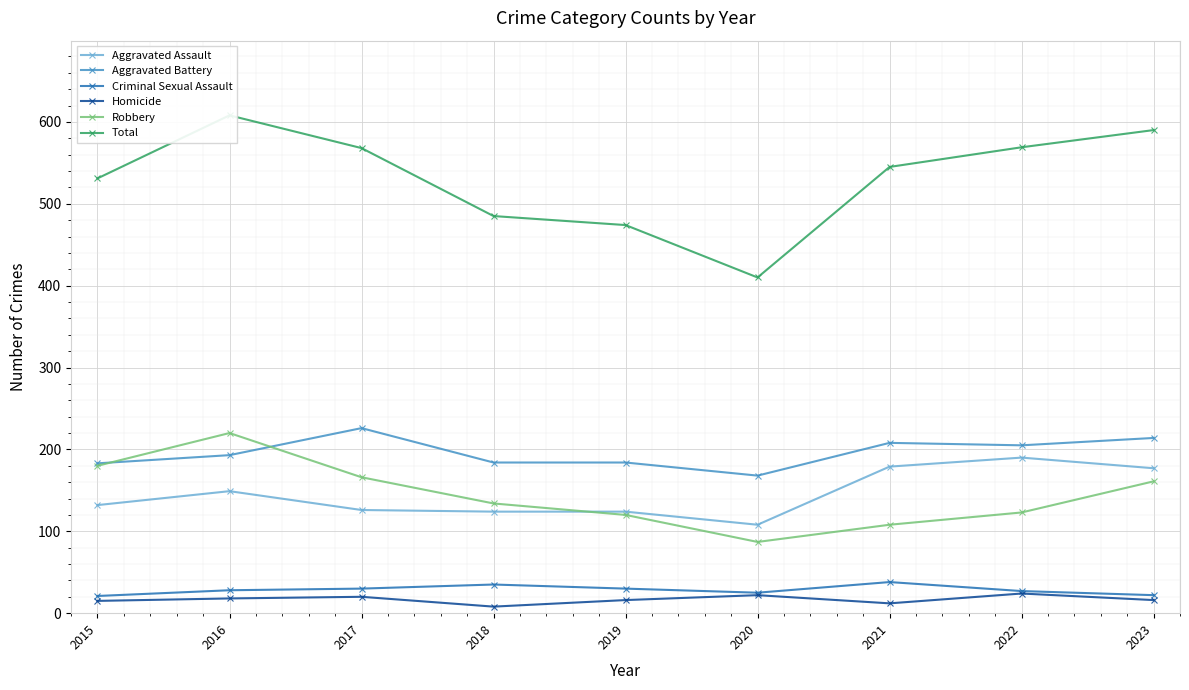

Rank the series at 2016 from highest to lowest value.

Total, Robbery, Aggravated Battery, Aggravated Assault, Criminal Sexual Assault, Homicide